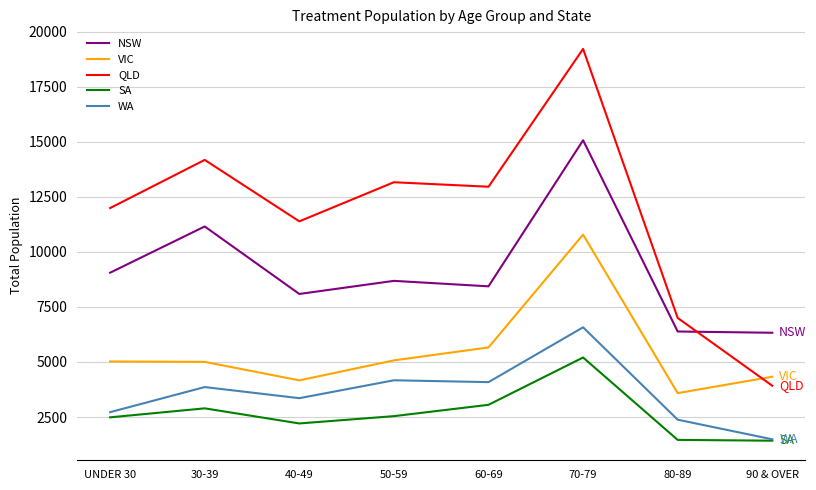

What is the difference between the second highest and minimum values in the SA series?

1630